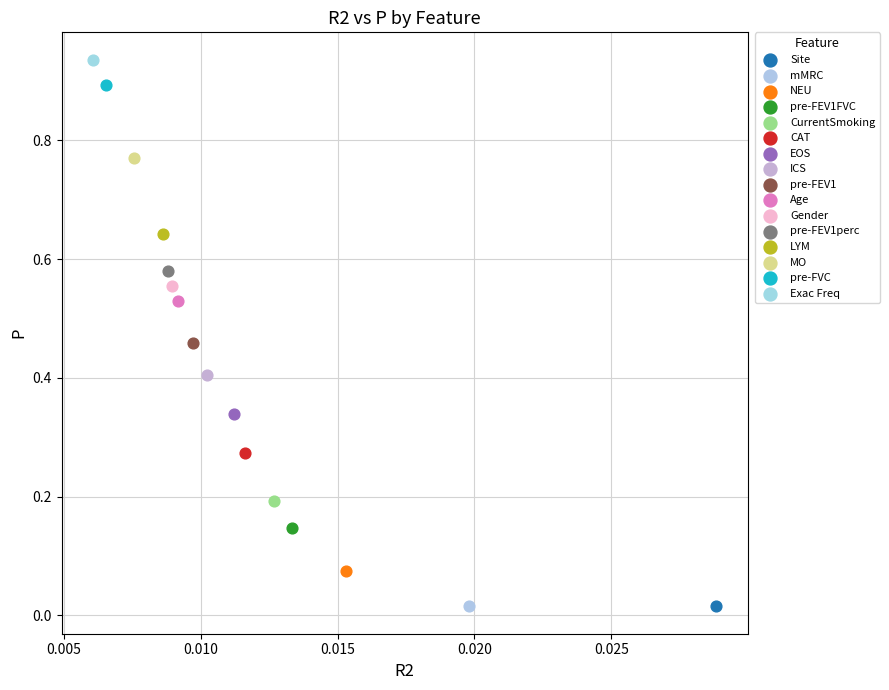

Which series contains the highest Y value?

Exac Freq